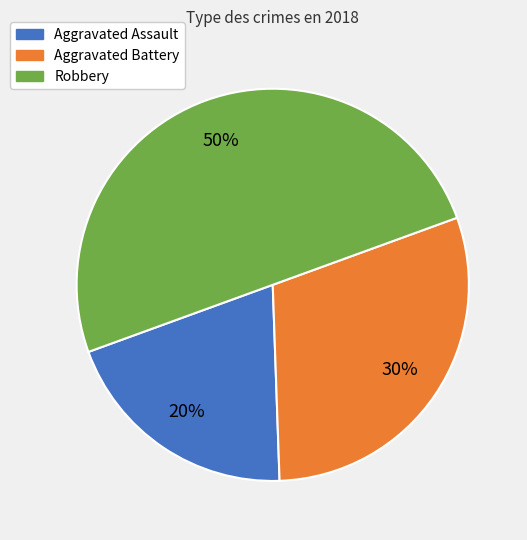

Does Aggravated Assault account for over 50% of the chart?

No